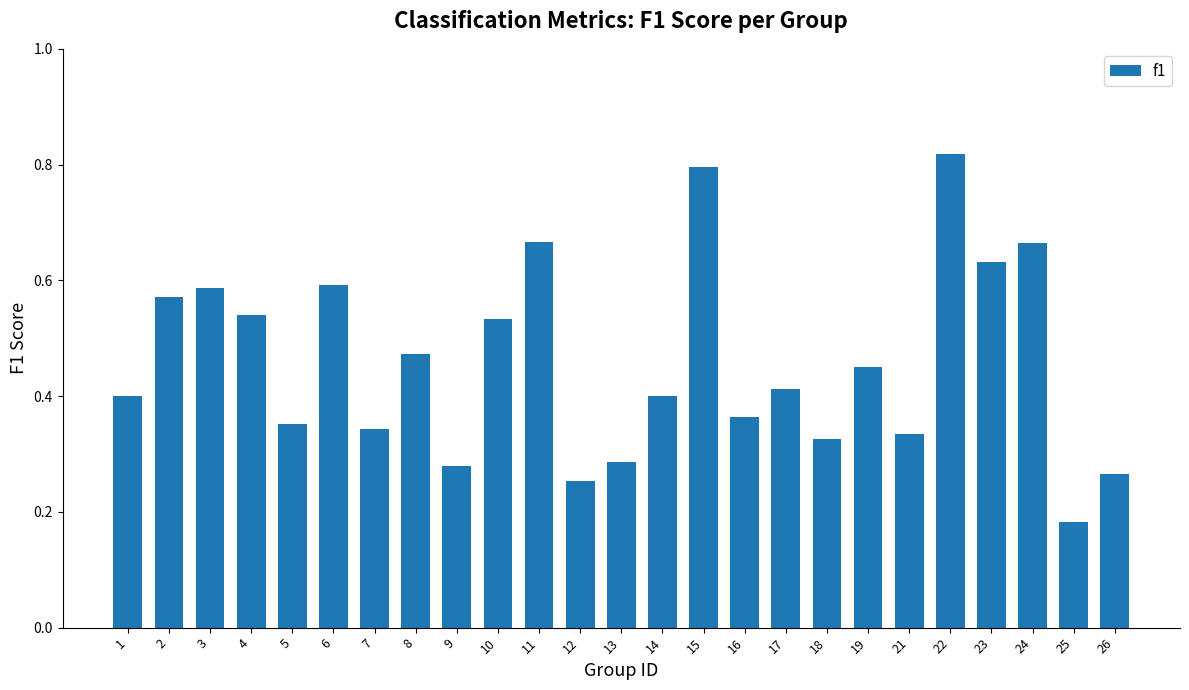

True or false: the data shows 0.1 at 7.

False